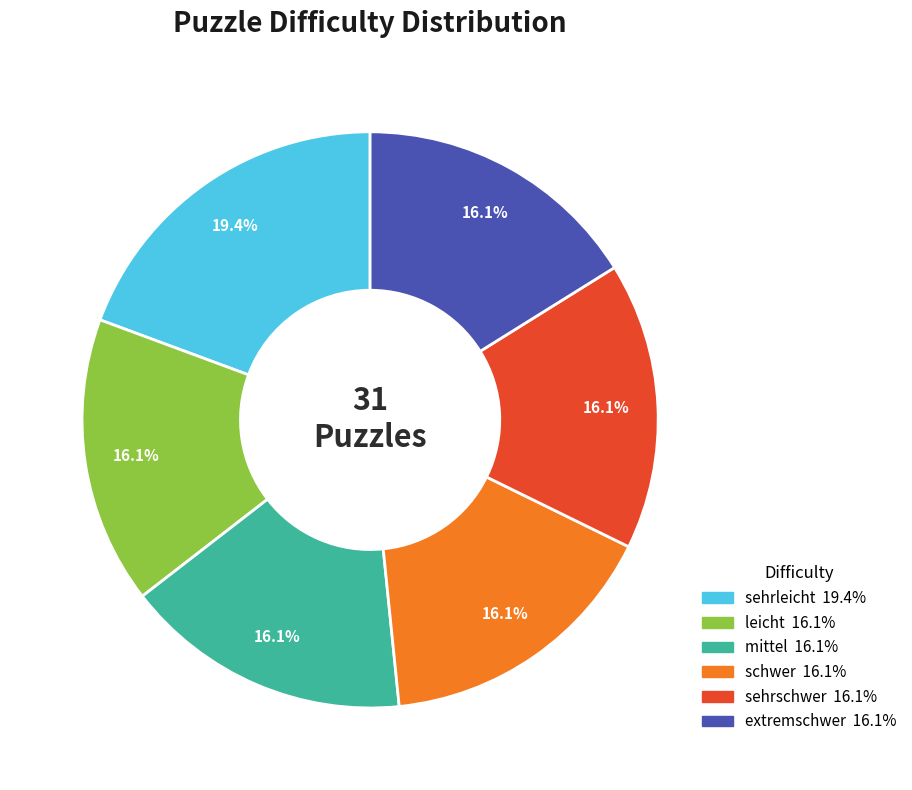

Which category has the biggest portion of the pie?

sehrleicht